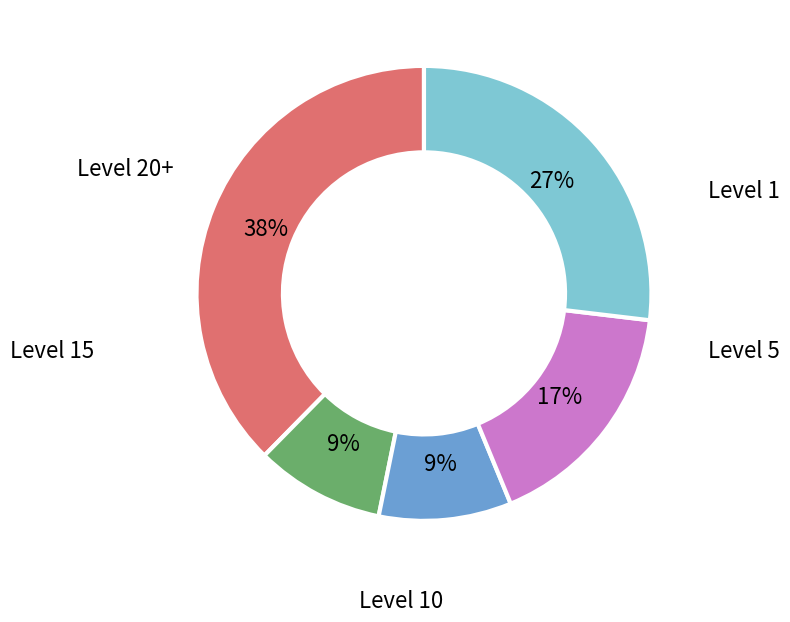

To the nearest percent, what is the average slice percentage?

20%